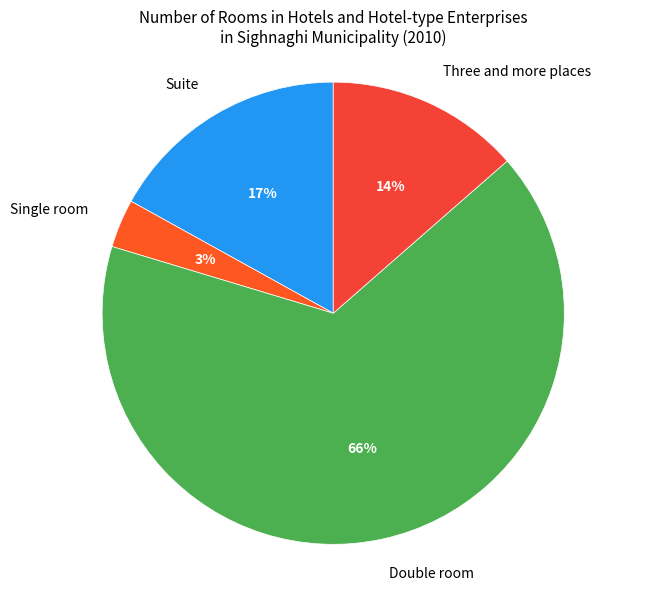

Which slice represents more than half of the pie?

Double room